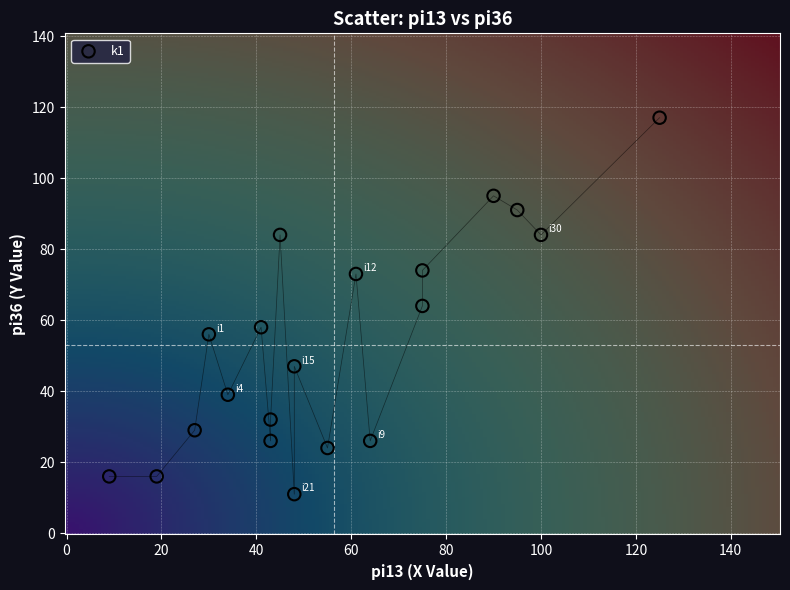

What is the range of Y values (max minus min)?

106